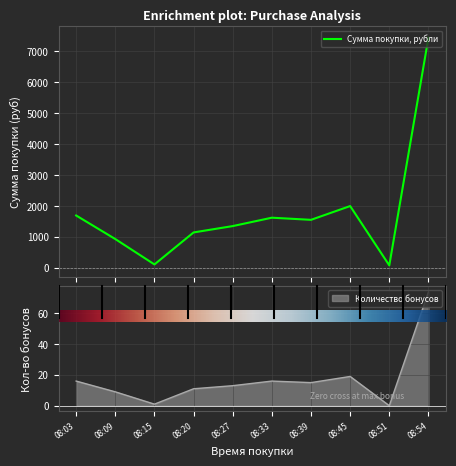

True or false: Количество бонусов and Сумма покупки, рубли cross at least once.

False